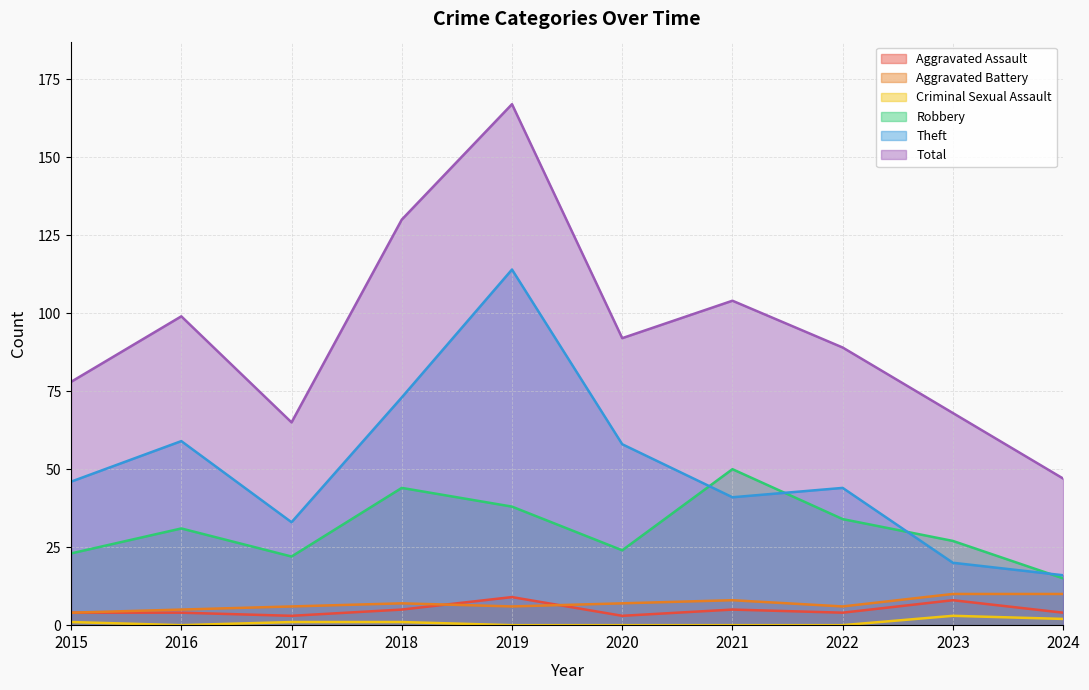

Does the chart have visible grid lines?

Yes